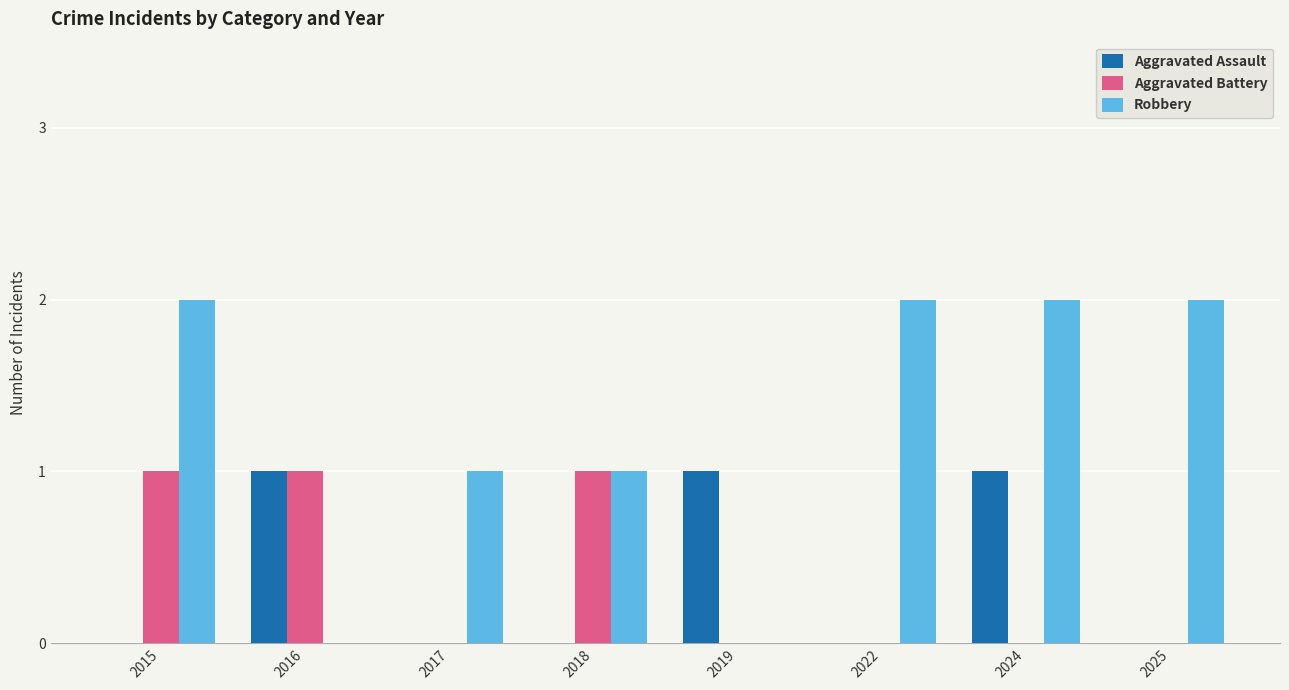

What is the sum of all Aggravated Assault values?

3